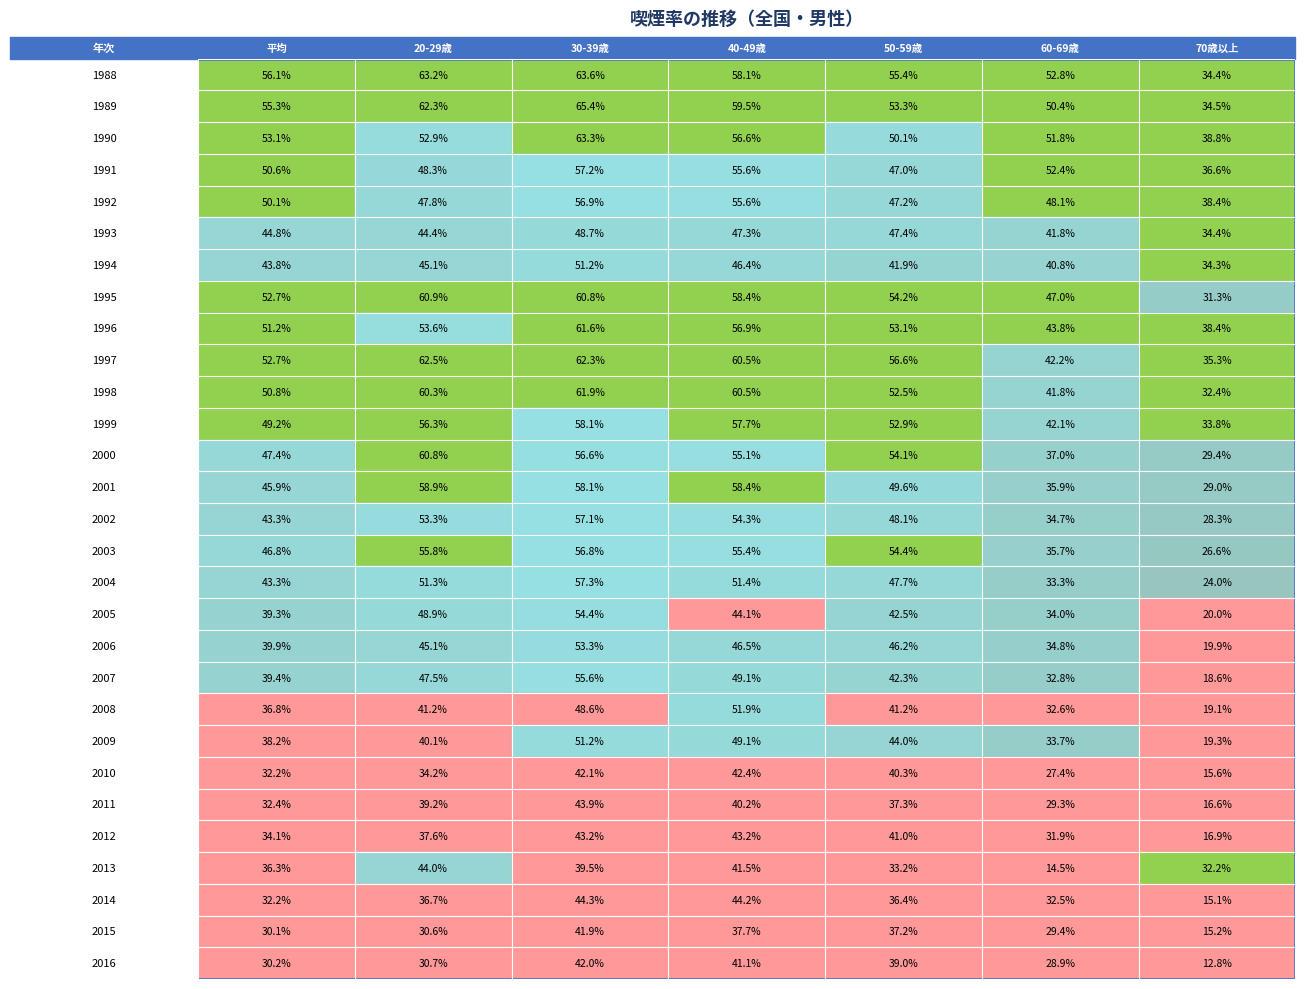

Reading right to left, list all the values displayed in this chart.

1988: 34.4	52.8	55.4	58.1	63.6	63.2	56.1
1989: 34.5	50.4	53.3	59.5	65.4	62.3	55.3
1990: 38.8	51.8	50.1	56.6	63.3	52.9	53.1
1991: 36.6	52.4	47.0	55.6	57.2	48.3	50.6
1992: 38.4	48.1	47.2	55.6	56.9	47.8	50.1
1993: 34.4	41.8	47.4	47.3	48.7	44.4	44.8
1994: 34.3	40.8	41.9	46.4	51.2	45.1	43.8
1995: 31.3	47.0	54.2	58.4	60.8	60.9	52.7
1996: 38.4	43.8	53.1	56.9	61.6	53.6	51.2
1997: 35.3	42.2	56.6	60.5	62.3	62.5	52.7
1998: 32.4	41.8	52.5	60.5	61.9	60.3	50.8
1999: 33.8	42.1	52.9	57.7	58.1	56.3	49.2
2000: 29.4	37.0	54.1	55.1	56.6	60.8	47.4
2001: 29.0	35.9	49.6	58.4	58.1	58.9	45.9
2002: 28.3	34.7	48.1	54.3	57.1	53.3	43.3
2003: 26.6	35.7	54.4	55.4	56.8	55.8	46.8
2004: 24.0	33.3	47.7	51.4	57.3	51.3	43.3
2005: 20.0	34.0	42.5	44.1	54.4	48.9	39.3
2006: 19.9	34.8	46.2	46.5	53.3	45.1	39.9
2007: 18.6	32.8	42.3	49.1	55.6	47.5	39.4
2008: 19.1	32.6	41.2	51.9	48.6	41.2	36.8
2009: 19.3	33.7	44.0	49.1	51.2	40.1	38.2
2010: 15.6	27.4	40.3	42.4	42.1	34.2	32.2
2011: 16.6	29.3	37.3	40.2	43.9	39.2	32.4
2012: 16.9	31.9	41.0	43.2	43.2	37.6	34.1
2013: 32.2	14.5	33.2	41.5	39.5	44.0	36.3
2014: 15.1	32.5	36.4	44.2	44.3	36.7	32.2
2015: 15.2	29.4	37.2	37.7	41.9	30.6	30.1
2016: 12.8	28.9	39.0	41.1	42.0	30.7	30.2